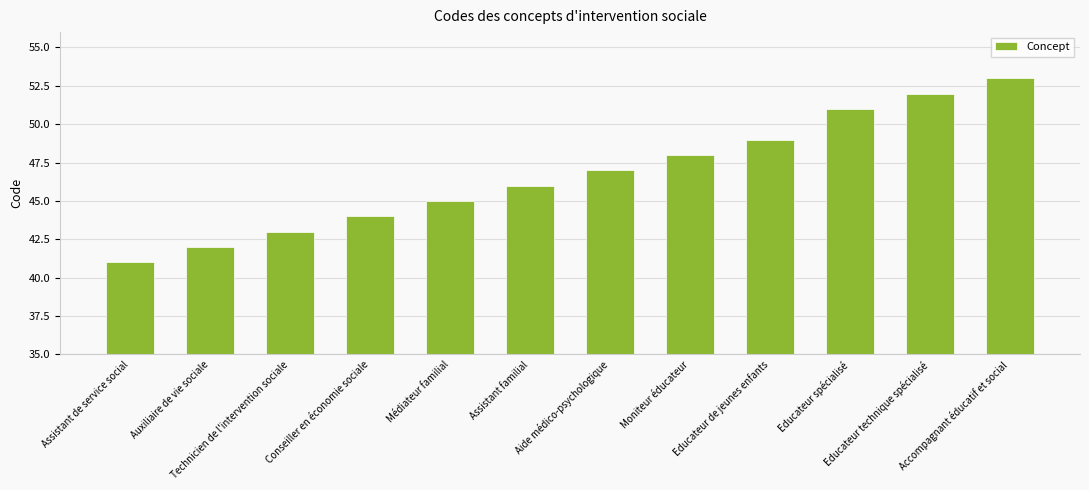

At which label is the value closest to 47?

Aide médico-psychologique